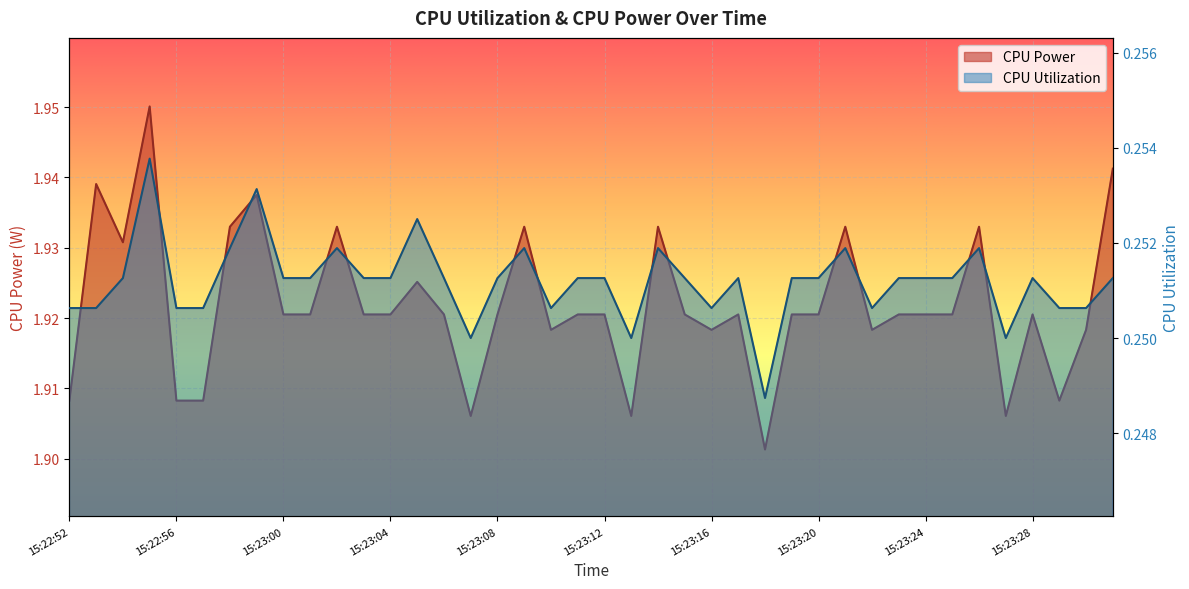

Reading left to right, transcribe all the data shown in this chart.

CPU Power: 1.9	1.9	1.9	2.0	1.9	1.9	1.9	1.9	1.9	1.9	1.9	1.9	1.9	1.9	1.9	1.9	1.9	1.9	1.9	1.9	1.9	1.9	1.9	1.9	1.9	1.9	1.9	1.9	1.9	1.9	1.9	1.9	1.9	1.9	1.9	1.9	1.9	1.9	1.9	1.9
CPU Utilization: 0.3	0.3	0.3	0.3	0.3	0.3	0.3	0.3	0.3	0.3	0.3	0.3	0.3	0.3	0.3	0.2	0.3	0.3	0.3	0.3	0.3	0.2	0.3	0.3	0.3	0.3	0.2	0.3	0.3	0.3	0.3	0.3	0.3	0.3	0.3	0.2	0.3	0.3	0.3	0.3